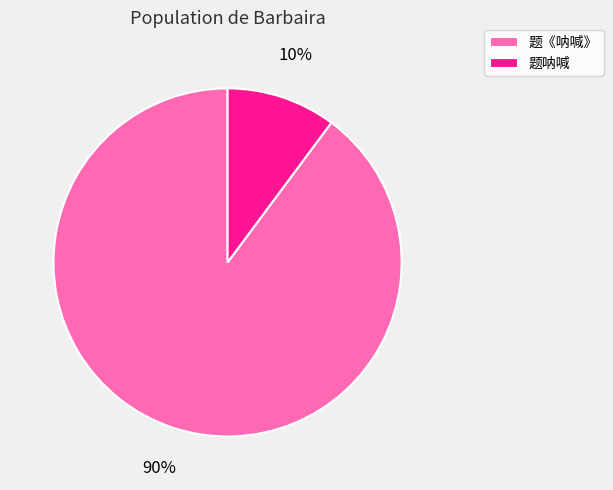

True or false: 题《呐喊》 accounts for 90% of the total.

True